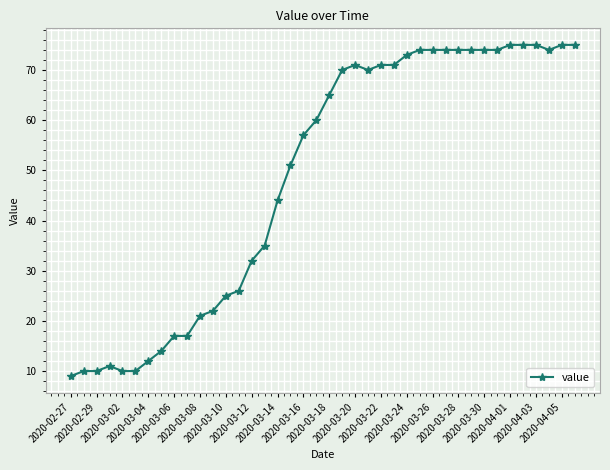

What is the smallest value displayed?

9